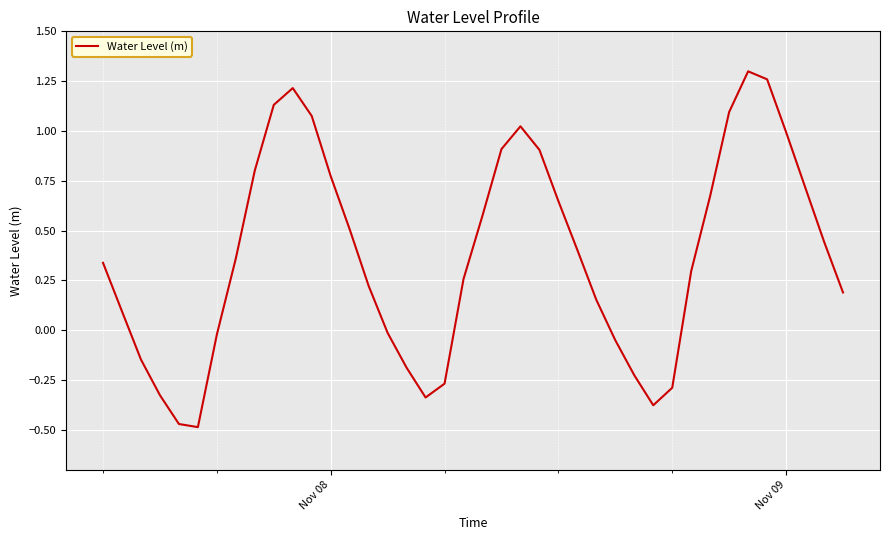

What is the difference between the maximum and minimum values?

1.8